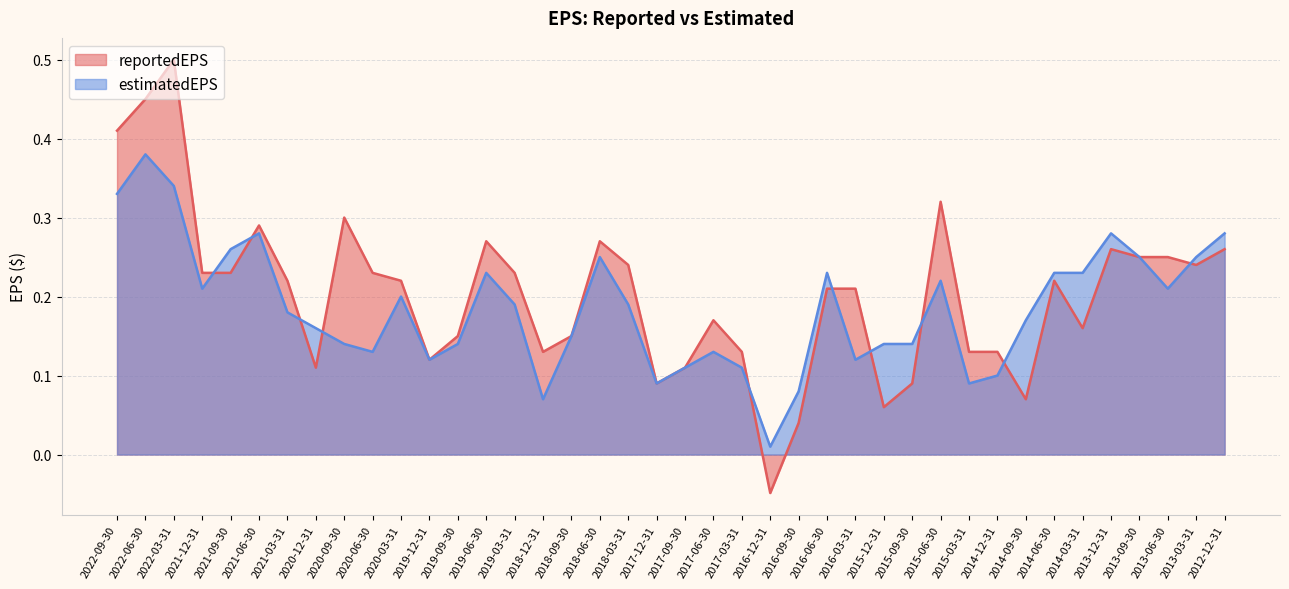

Where do estimatedEPS and reportedEPS first cross each other?

2021-12-31 and 2021-09-30